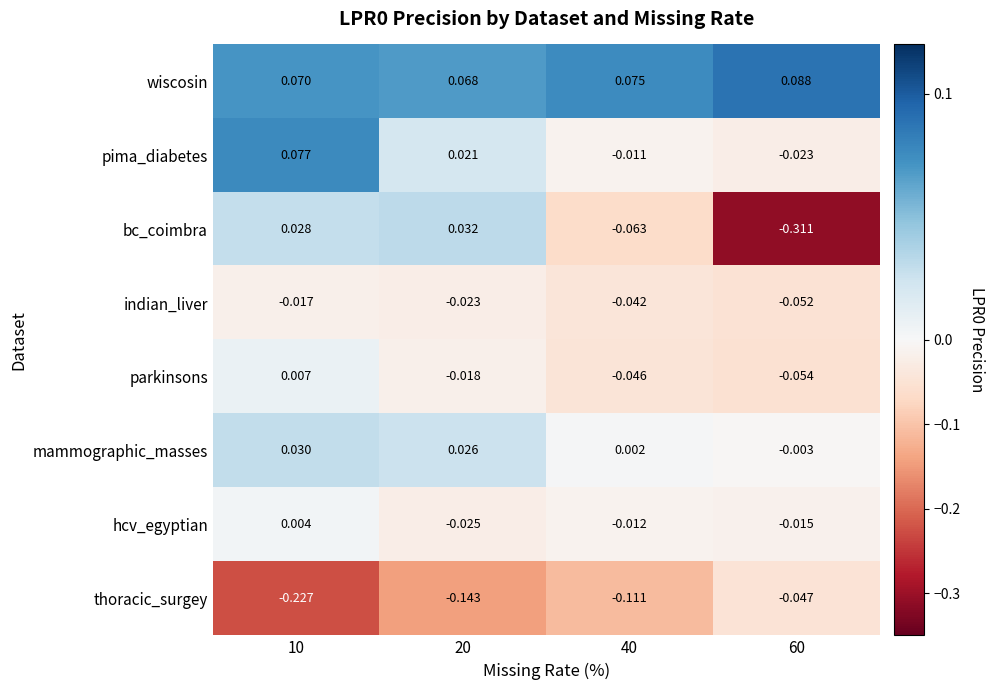

How many distinct data groups are displayed?

8